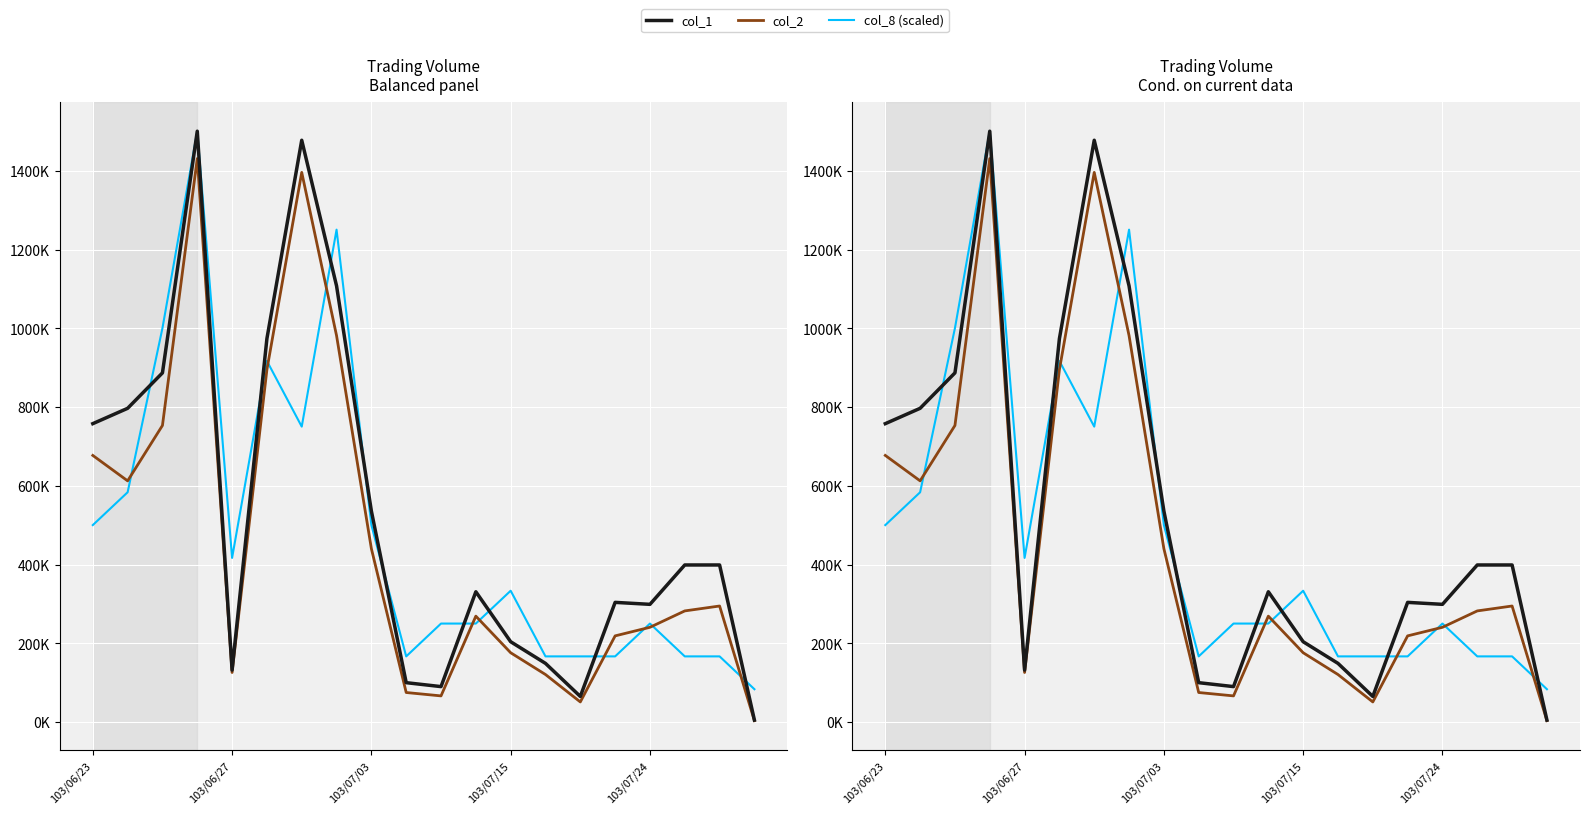

What is the minimum value for col_1?

5000.0